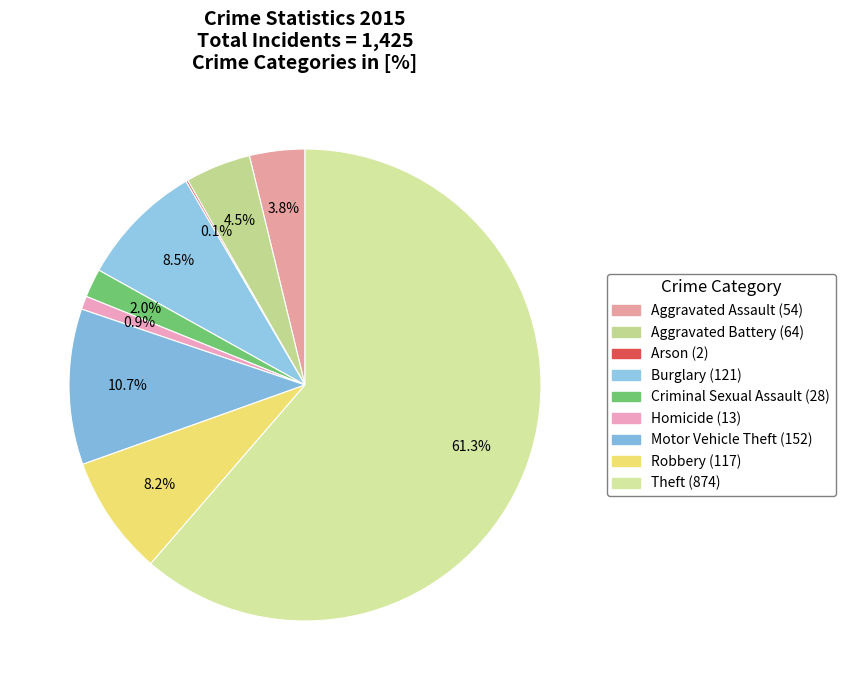

Is it true that Homicide is 1% of the pie?

True